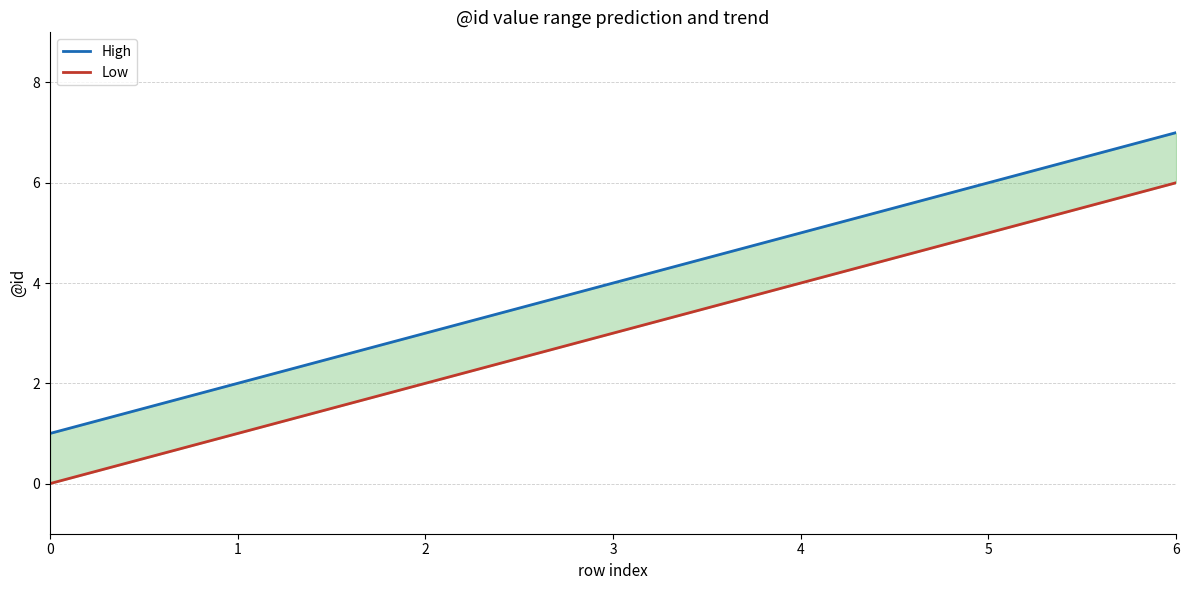

Read the High value at 3.

4